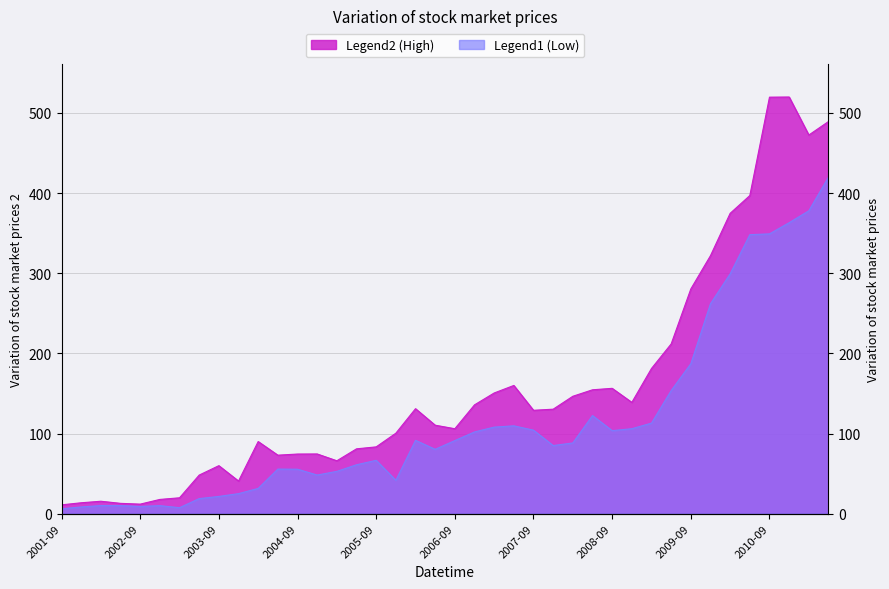

Rank the series by their maximum value, from lowest to highest.

Low, High